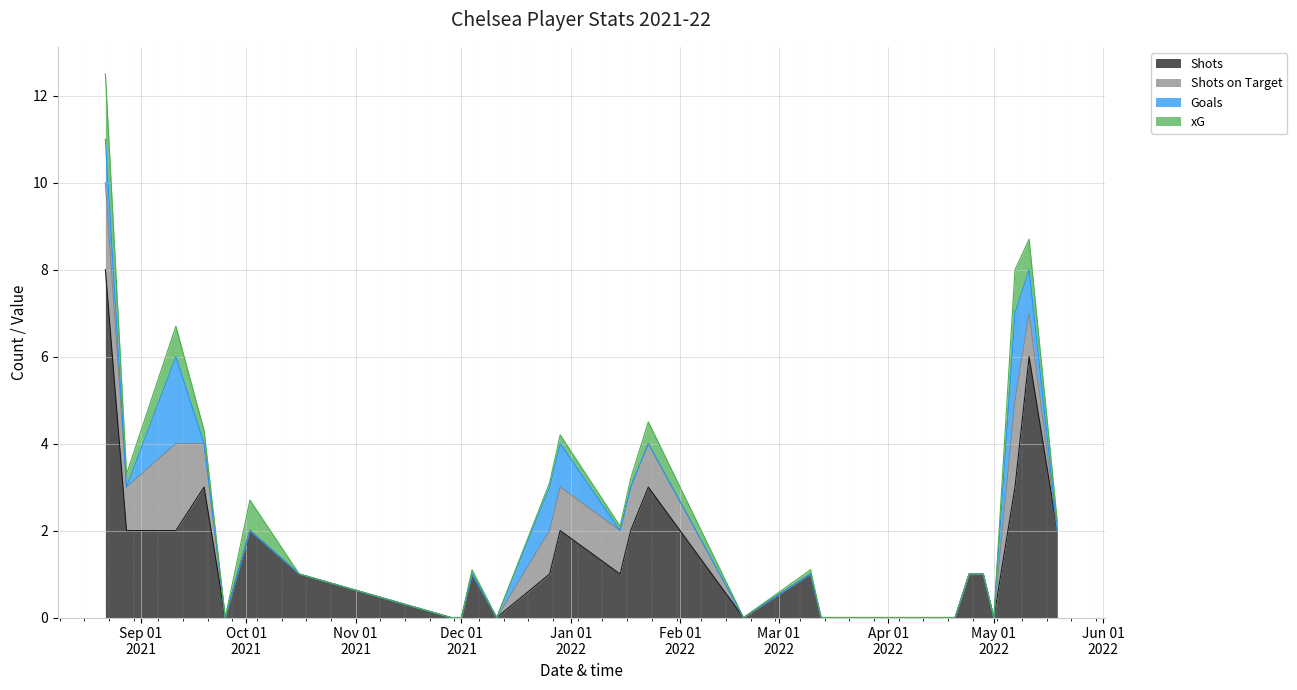

True or false: Shots on Target has a value of -1.1 at 2021-10-02.

False